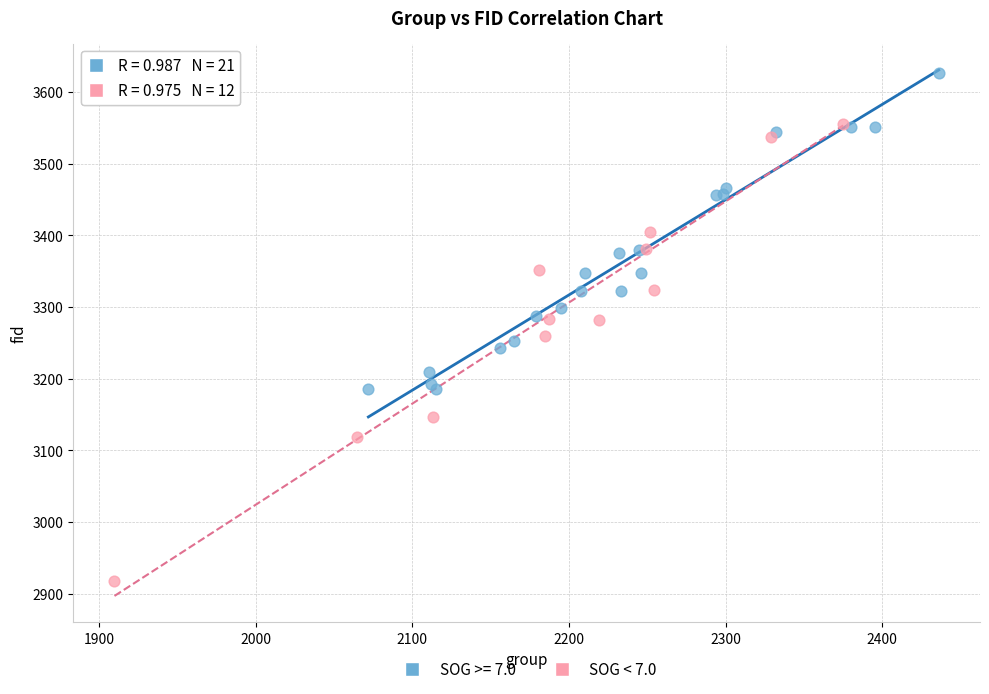

Which series has the largest Y range (max minus min)?

SOG < 7.0